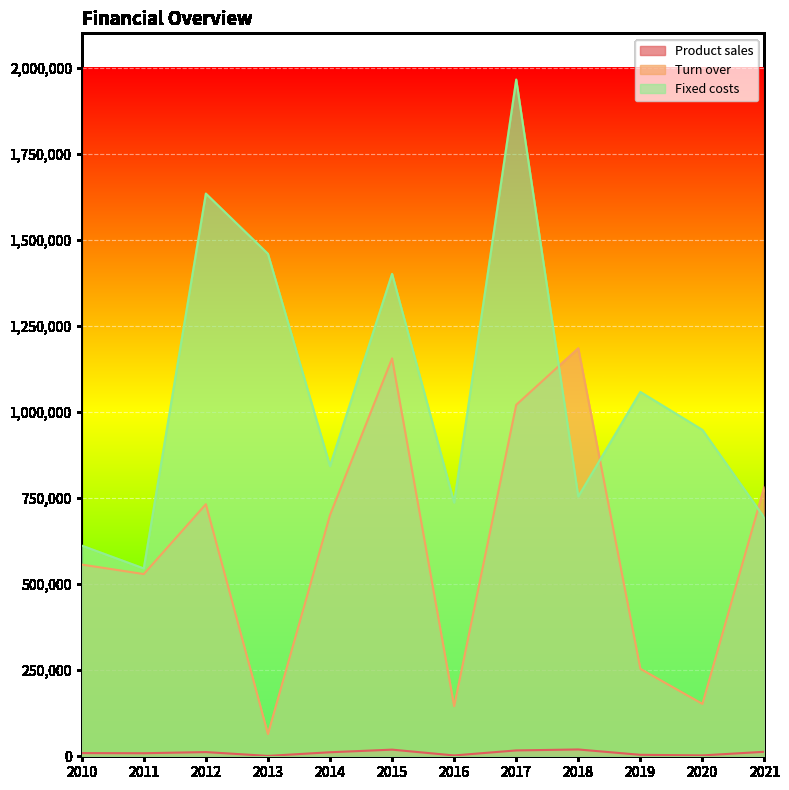

Reading right to left, what are all the values shown in this chart?

Product sales: 13073	2536	4234	19753	17013	2423	19262	11675	1073	12203	8821	9281
Turn over: 784380	152160	254040	1185180	1020780	145380	1155720	700500	64380	732180	529260	556860
Fixed costs: 692480	948002	1058232	754472	1965605	736807	1401216	842896	1459525	1634422	545561	611992